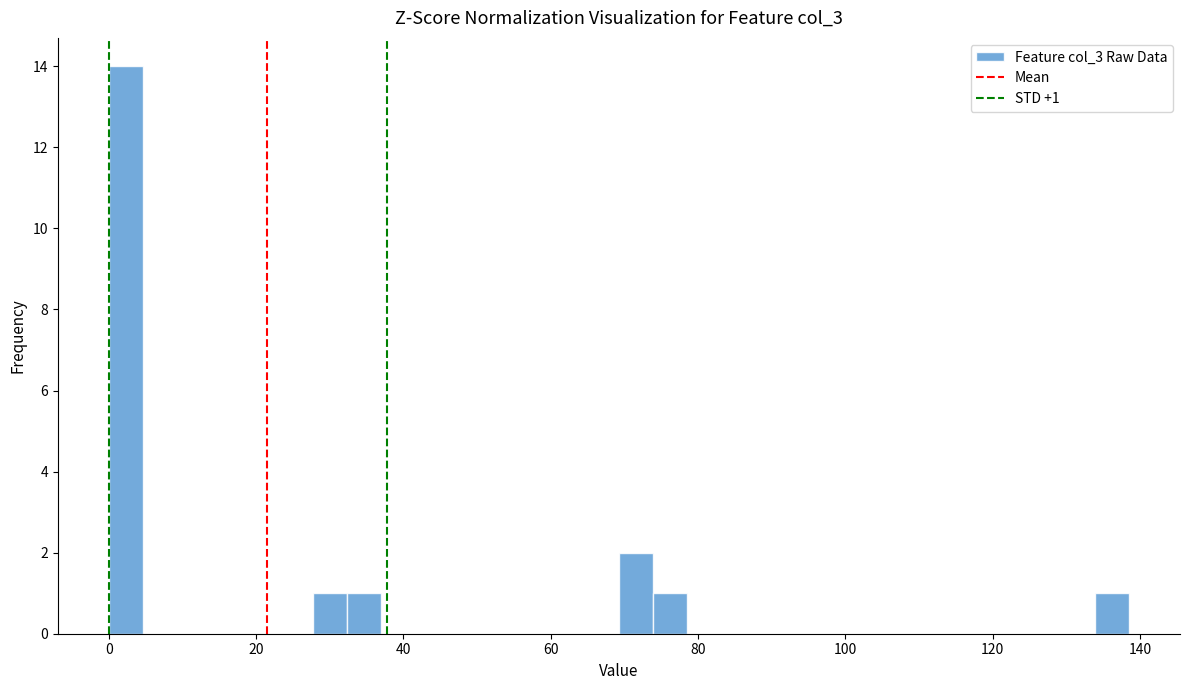

Around what value on the x-axis is the tallest bar? Give the approximate position of its centre, as read against the axis.

2